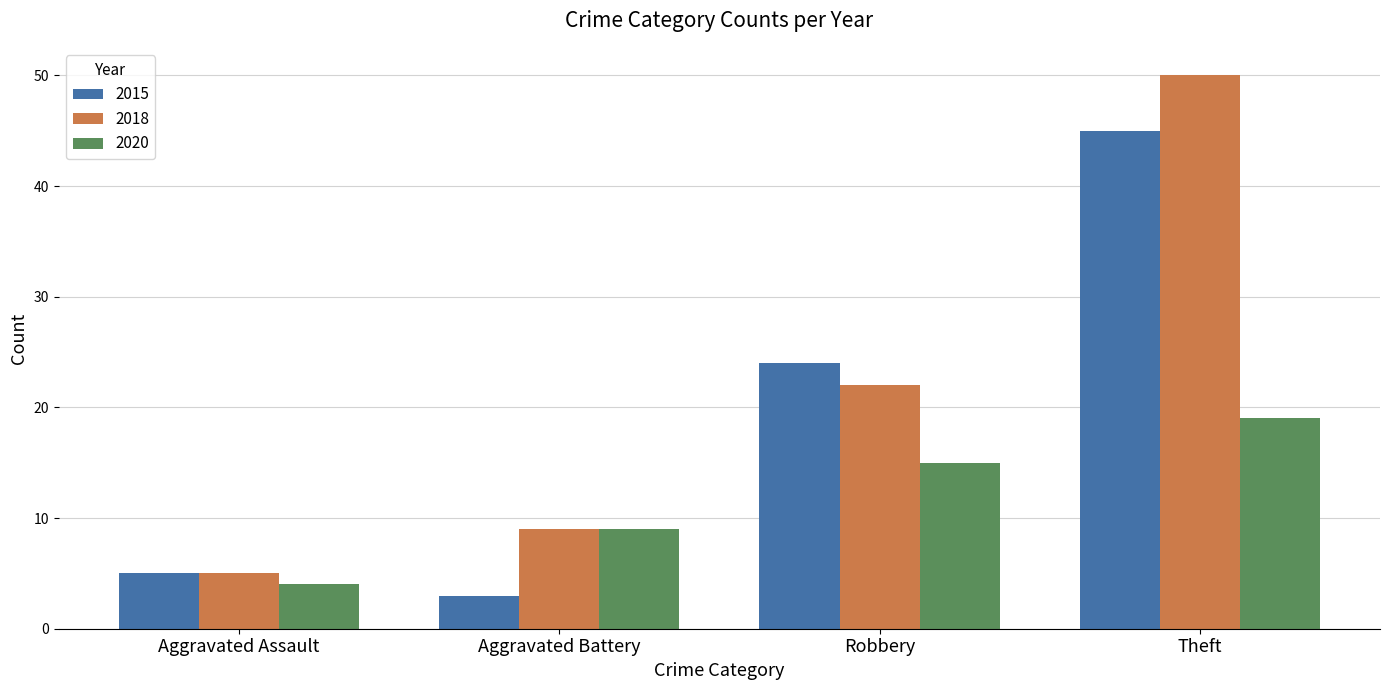

At which category is the sum across all series the highest?

Theft